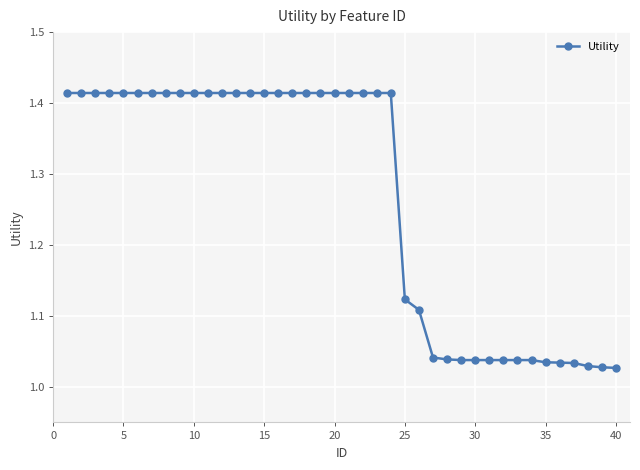

What is the difference between the maximum and minimum values?

0.4